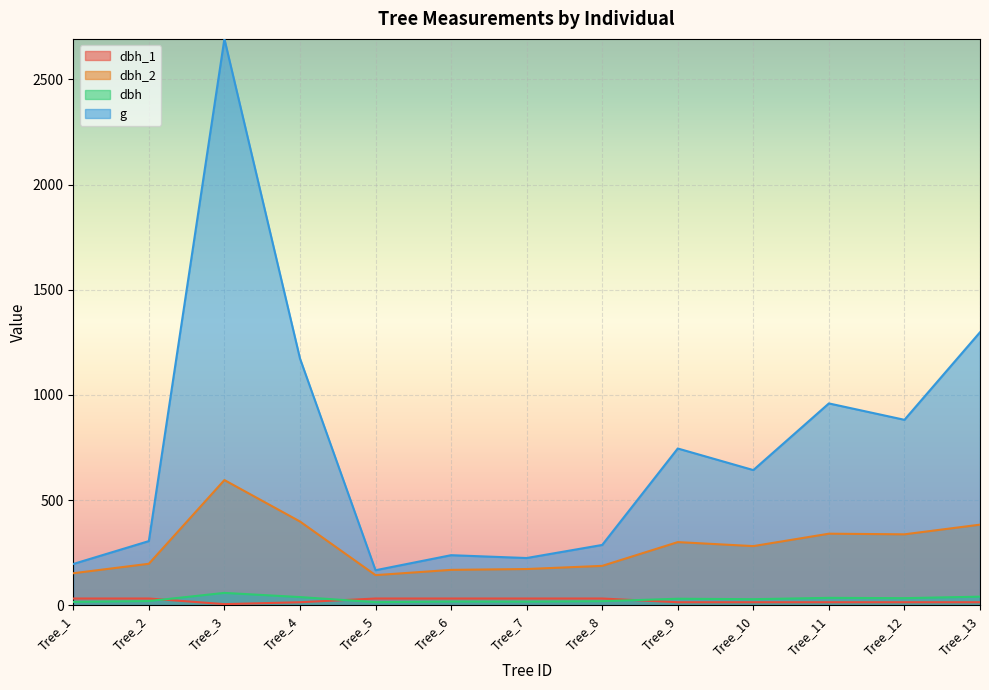

Between Tree_2 and Tree_10, which is larger?

Tree_2